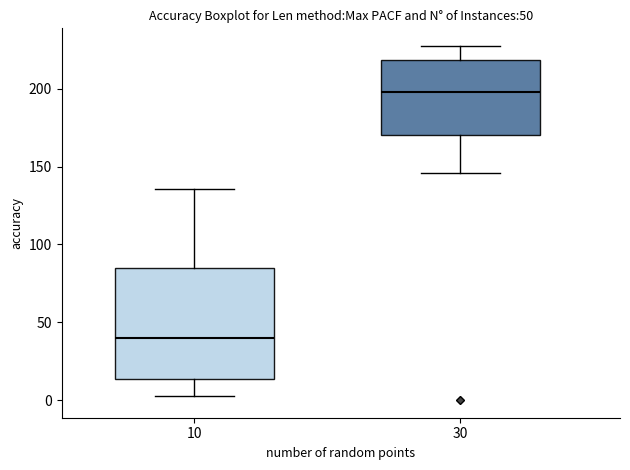

Reading left to right, read every box against the y-axis: the position of its median line, the range the box covers, and the ends of its whiskers. The values are not printed on the chart, so give them approximately, as read against the axis.

10: median 40, box 15 to 85, whiskers 5 to 135
30: median 200, box 170 to 220, whiskers 145 to 230